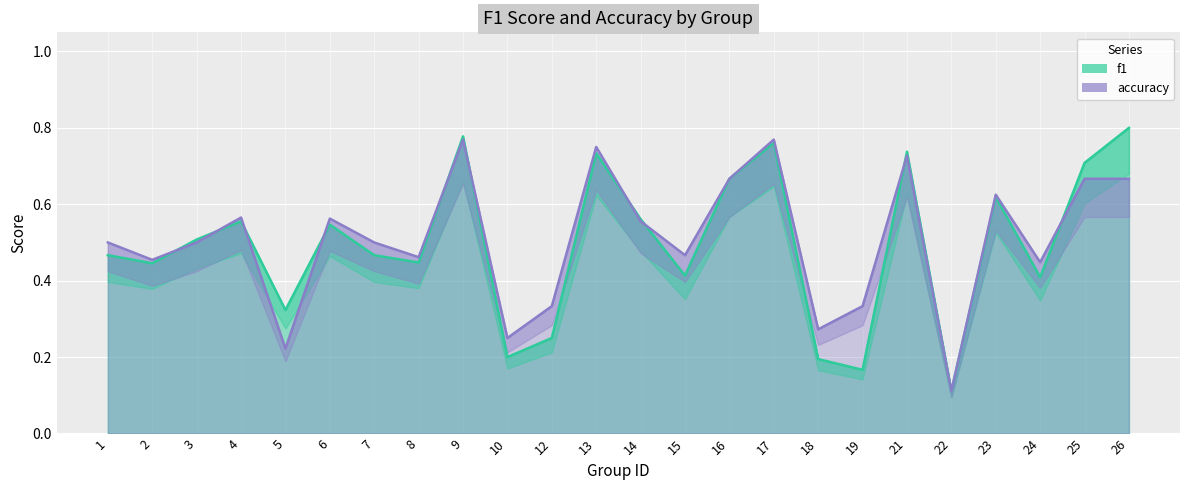

What is the value of the f1 point at the 23rd from the left?

0.7